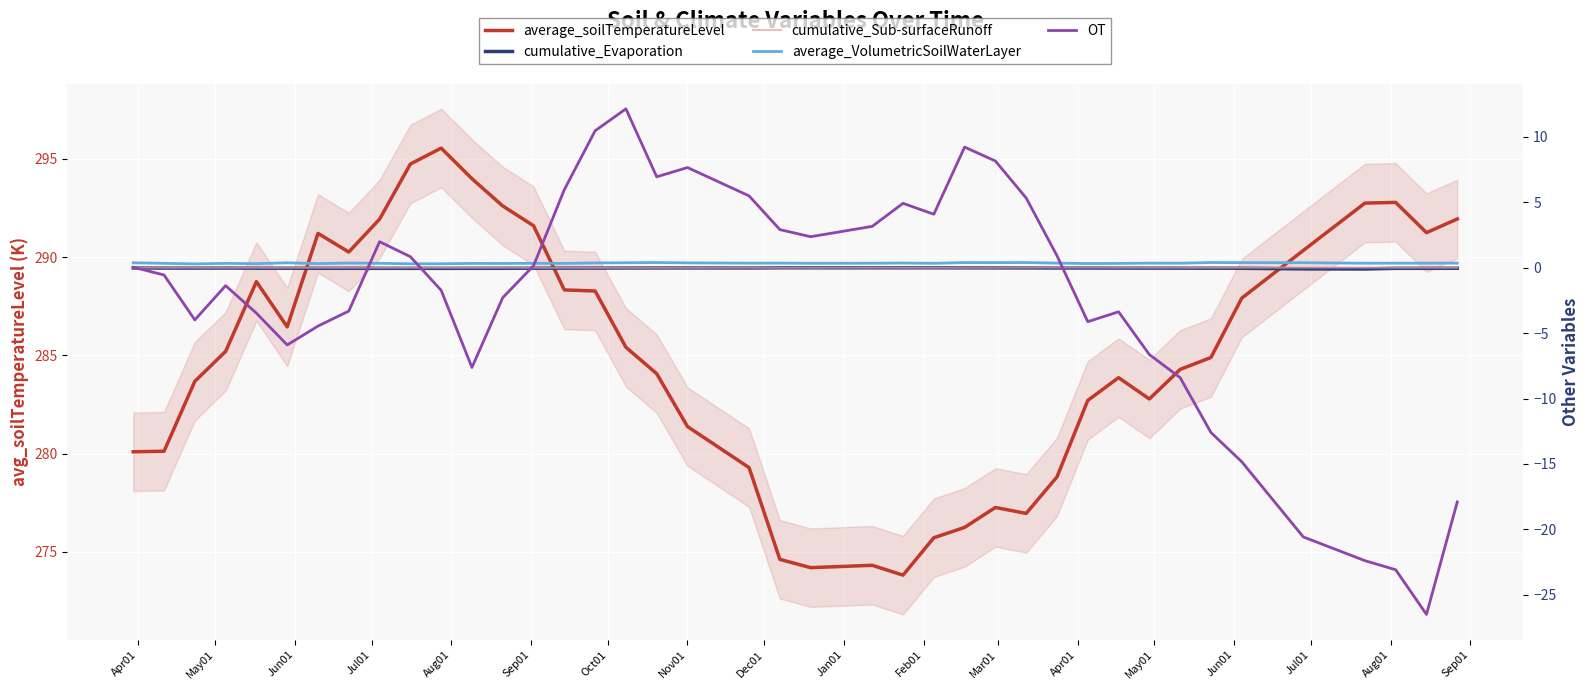

Reading right to left, transcribe all the data shown in this chart.

average_soilTemperatureLevel: 291.9	291.2	292.8	292.8	290.3	287.9	284.9	284.3	282.8	283.9	282.7	278.8	277.0	277.3	276.2	275.7	273.8	274.3	274.2	274.6	279.3	281.4	284.1	285.4	288.3	288.3	291.6	292.6	294.0	295.6	294.7	291.9	290.3	291.2	286.4	288.8	285.2	283.7	280.1	280.1
cumulative_Evaporation: -0.0	-0.0	-0.0	-0.1	-0.1	-0.0	-0.0	-0.0	-0.0	-0.0	-0.0	-0.0	-0.0	-0.0	-0.0	-0.0	-0.0	-0.0	-0.0	-0.0	-0.0	-0.0	-0.0	-0.0	-0.0	-0.0	-0.0	-0.0	-0.0	-0.0	-0.0	-0.0	-0.0	-0.0	-0.0	-0.0	-0.0	-0.0	-0.0	-0.0
cumulative_Sub-surfaceRunoff: 0.0	0.0	0.0	0.0	0.0	0.0	0.0	0.0	0.0	0.0	0.0	0.0	0.0	0.0	0.0	0.0	0.0	0.0	0.0	0.0	0.0	0.0	0.0	0.0	0.0	0.0	0.0	0.0	0.0	0.0	0.0	0.0	0.0	0.0	0.0	0.0	0.0	0.0	0.0	0.0
average_VolumetricSoilWaterLayer: 0.4	0.4	0.3	0.3	0.4	0.4	0.4	0.3	0.4	0.3	0.3	0.4	0.4	0.4	0.4	0.3	0.4	0.3	0.3	0.4	0.4	0.4	0.4	0.4	0.4	0.3	0.3	0.3	0.3	0.3	0.3	0.3	0.4	0.3	0.4	0.3	0.3	0.3	0.3	0.4
OT: -17.9	-26.5	-23.1	-22.4	-20.6	-14.8	-12.6	-8.4	-6.6	-3.4	-4.1	0.9	5.3	8.2	9.2	4.1	4.9	3.2	2.4	2.9	5.5	7.7	7.0	12.2	10.5	6.0	0.2	-2.3	-7.6	-1.7	0.8	2.0	-3.3	-4.5	-5.9	-3.5	-1.4	-4.0	-0.6	0.0